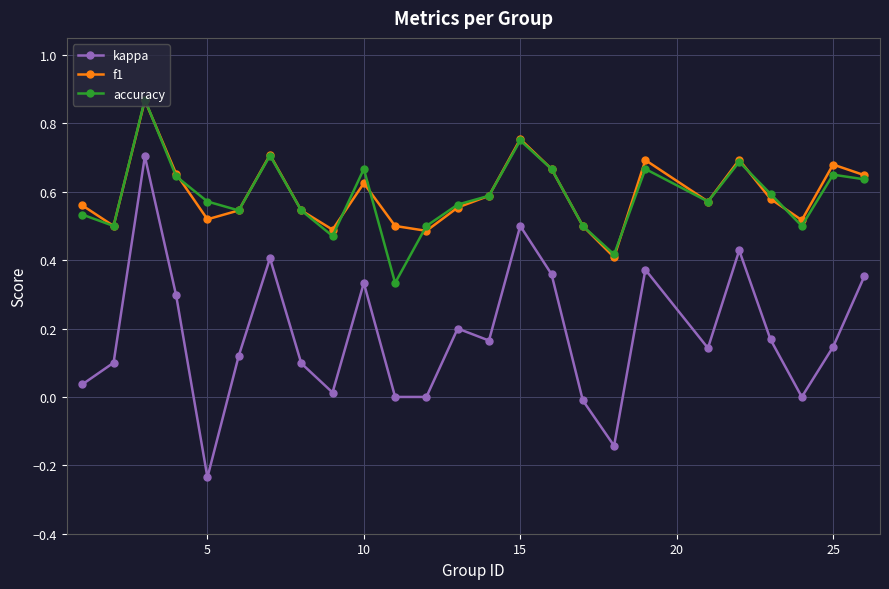

True or false: f1 and kappa cross at least once.

False